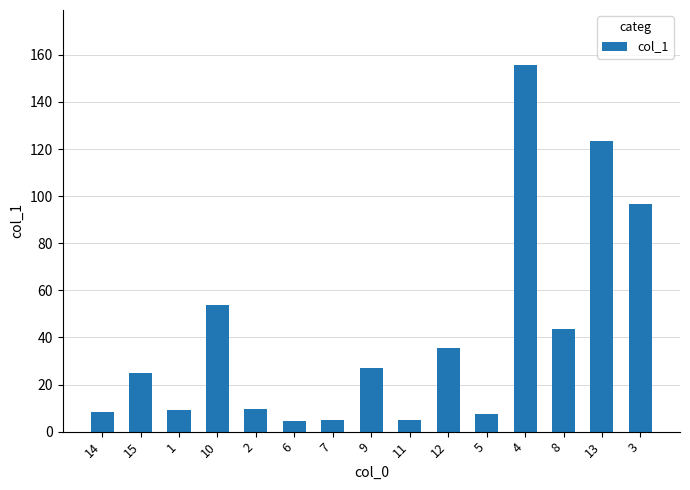

The value at 15 is 9.6. True or false?

False